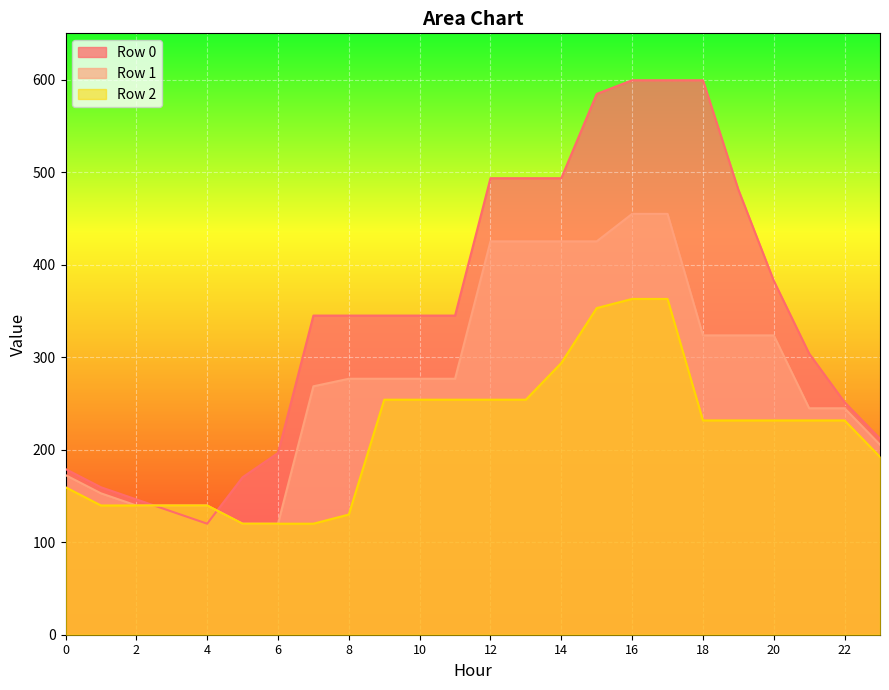

At 8, list the series in order from largest to smallest.

Row 0, Row 1, Row 2